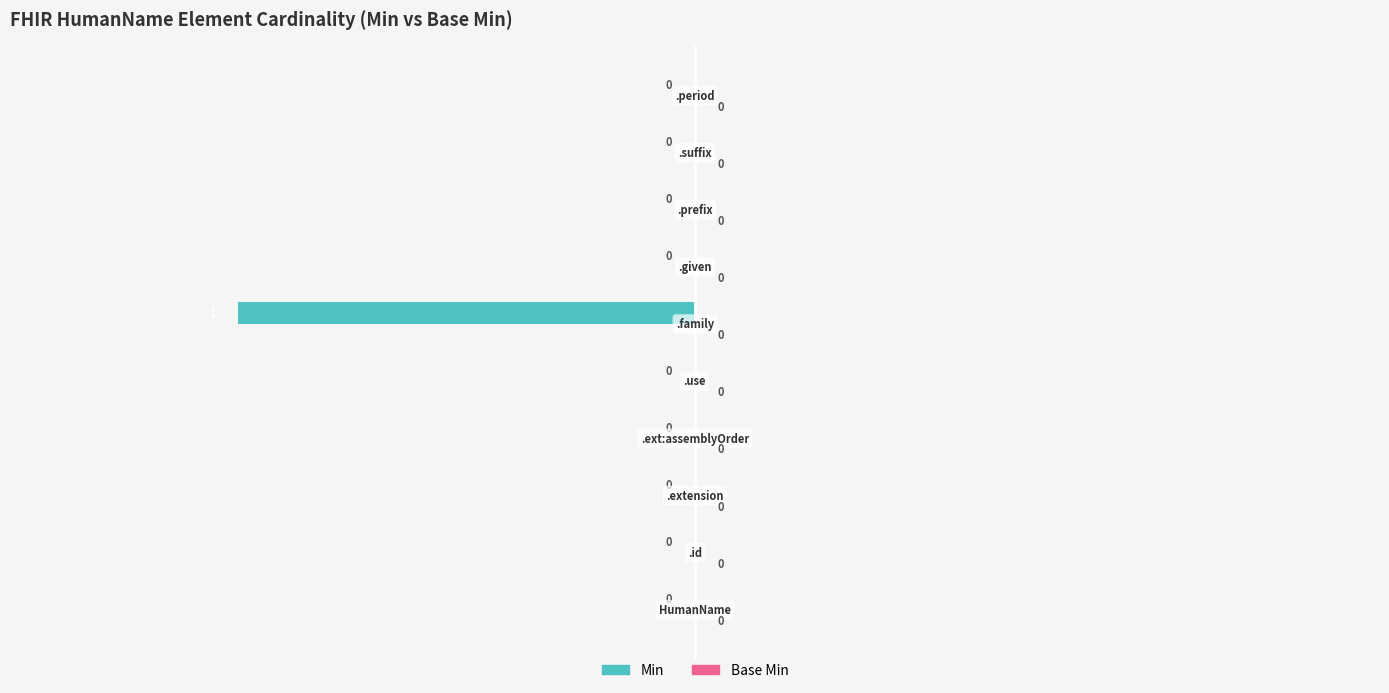

How many values are between 0 and 1?

9